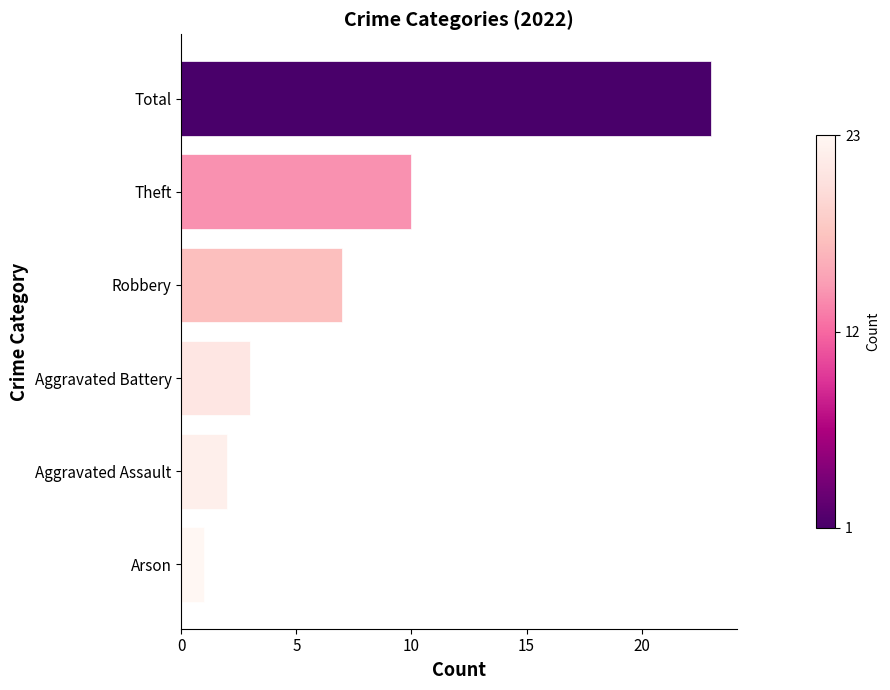

List the labels in order of value, smallest first.

Arson, Aggravated Assault, Aggravated Battery, Robbery, Theft, Total